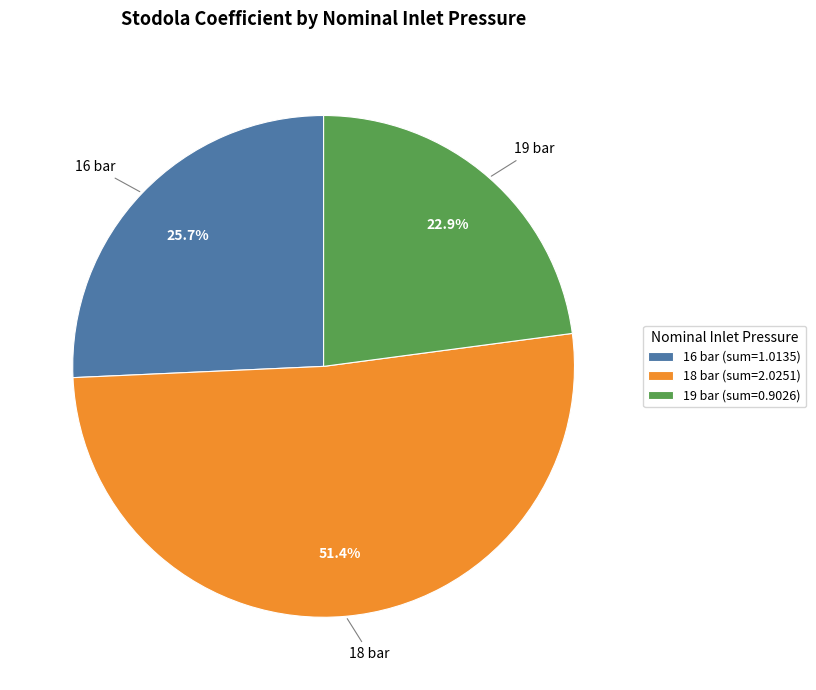

Combined, do 19 bar (sum=0.9026) and 16 bar (sum=1.0135) account for over 50%?

No